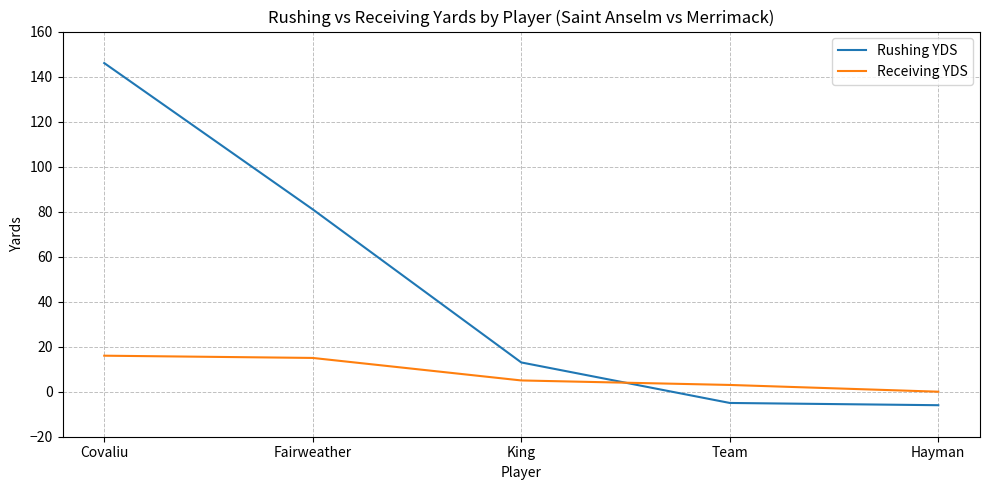

Is the value of Rushing YDS at King greater than the value of Receiving YDS at Hayman?

Yes